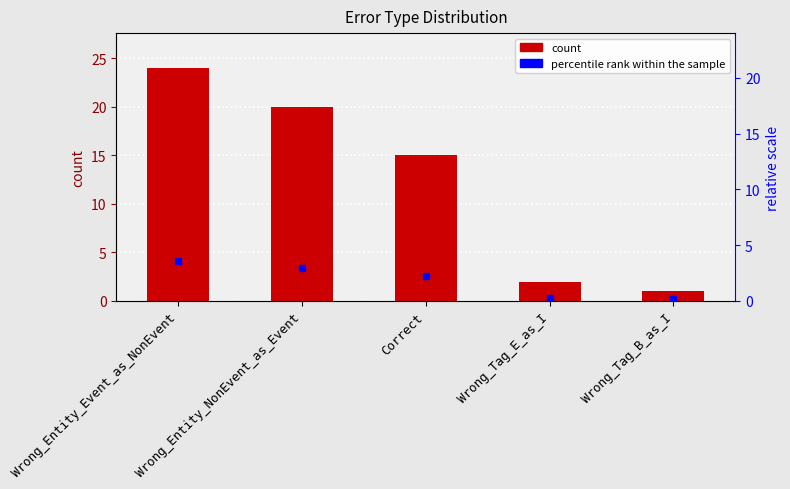

Does the chart contain stacked bars?

No